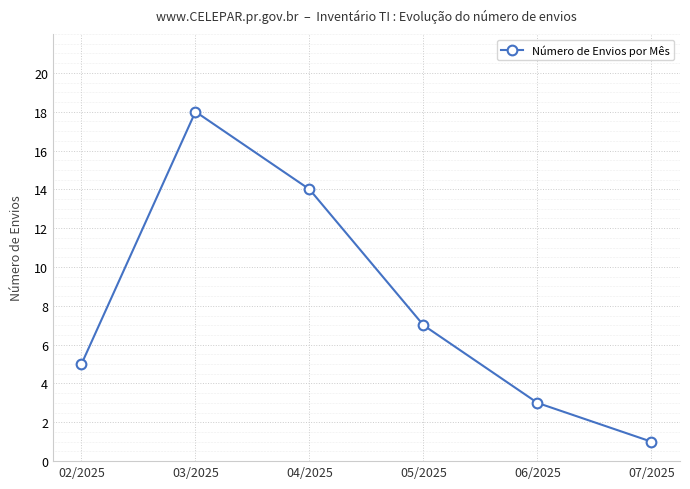

Approximately how many times larger is the value at 03/2025 compared to 06/2025?

6.0